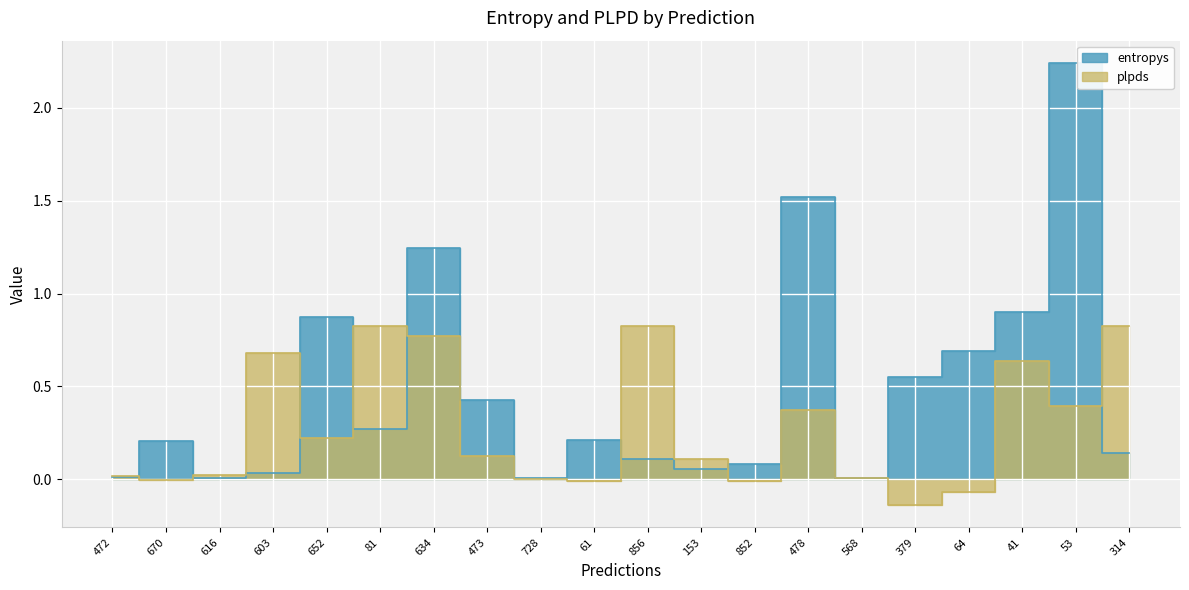

How many intersections are there between entropys and plpds?

8